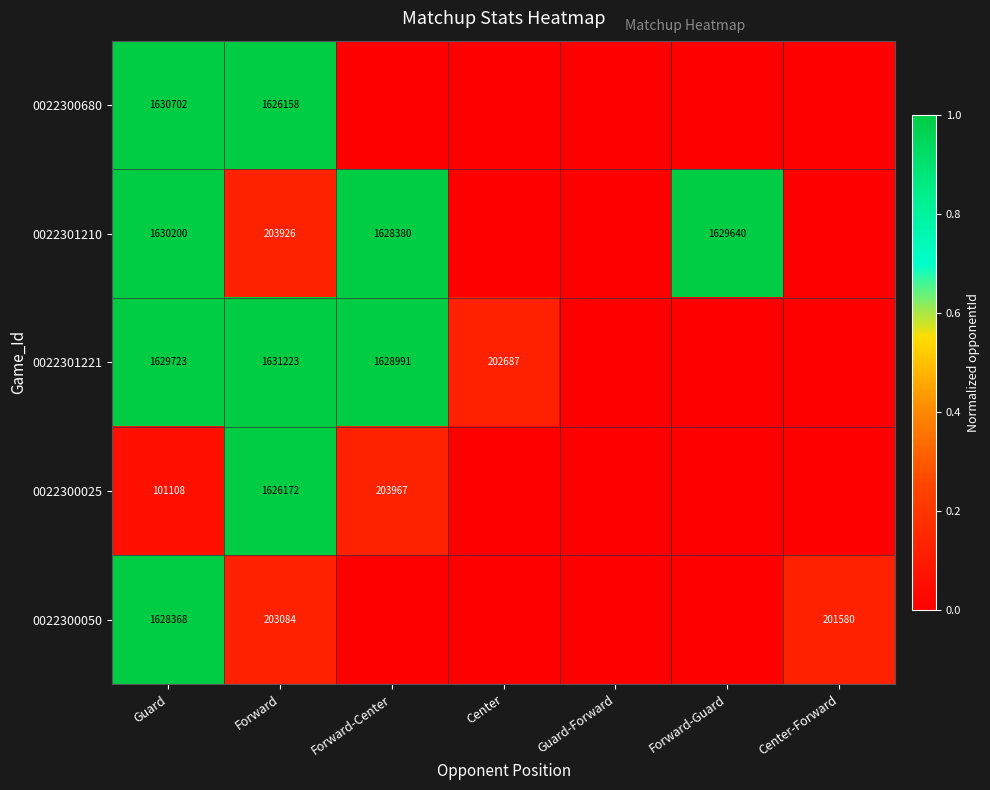

True or false: 0022300025 has a value of 101108 at Guard.

True